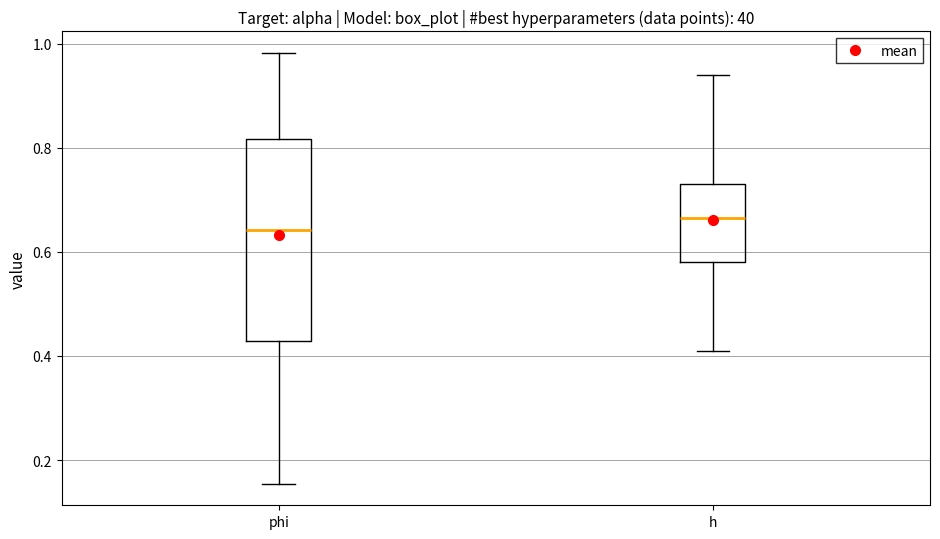

Reading left to right, transcribe this box plot: for each box, give where its median line is, the range the box spans, and where its two whiskers end, as read against the y-axis. The values are not printed on the chart, so give them approximately, as read against the axis.

phi: median 0.64, box 0.42 to 0.82, whiskers 0.16 to 0.98
h: median 0.66, box 0.58 to 0.74, whiskers 0.42 to 0.94